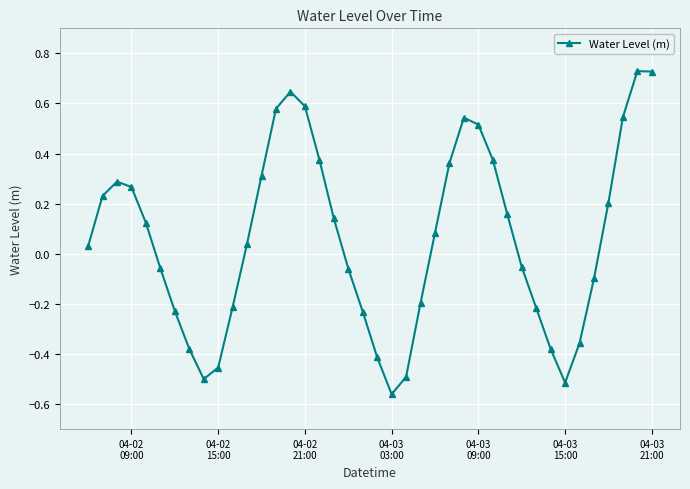

True or false: the data has more than 0 interior local peaks.

True